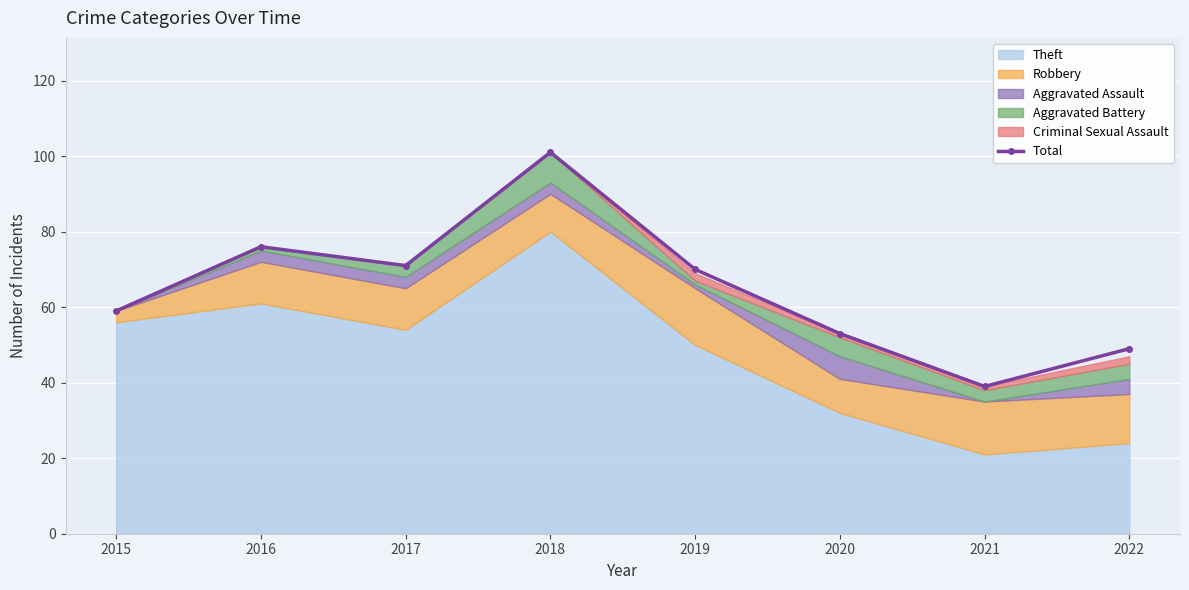

What is the average value?

65